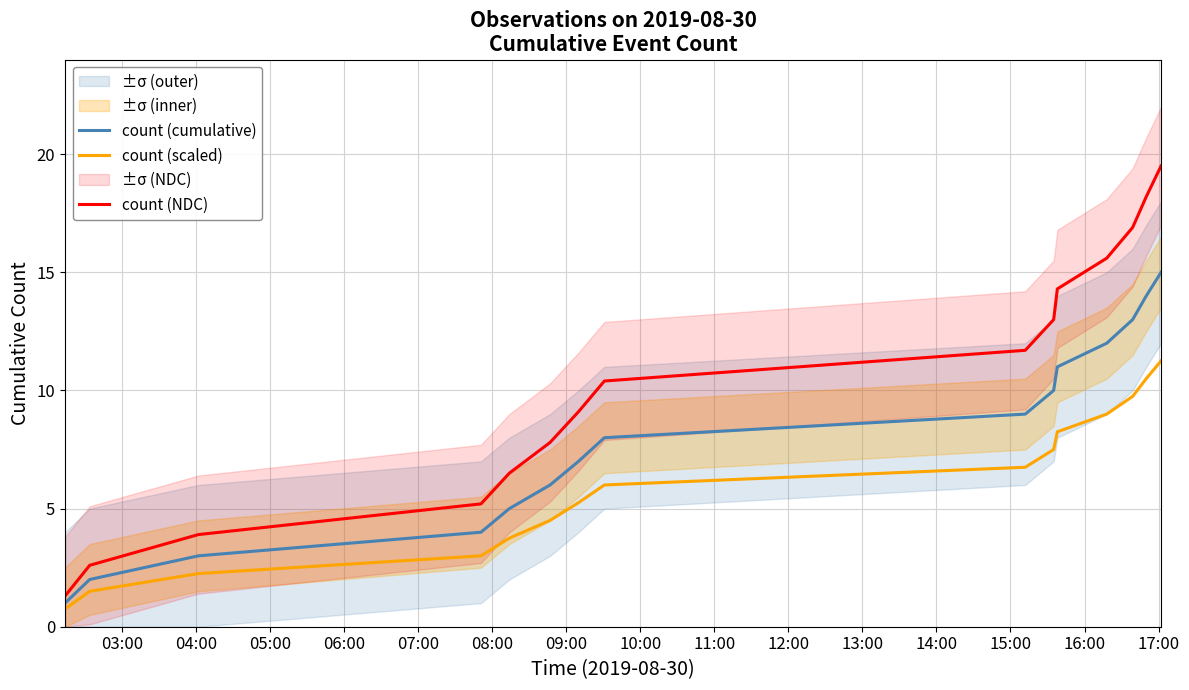

What is the minimum value for count (scaled)?

0.8